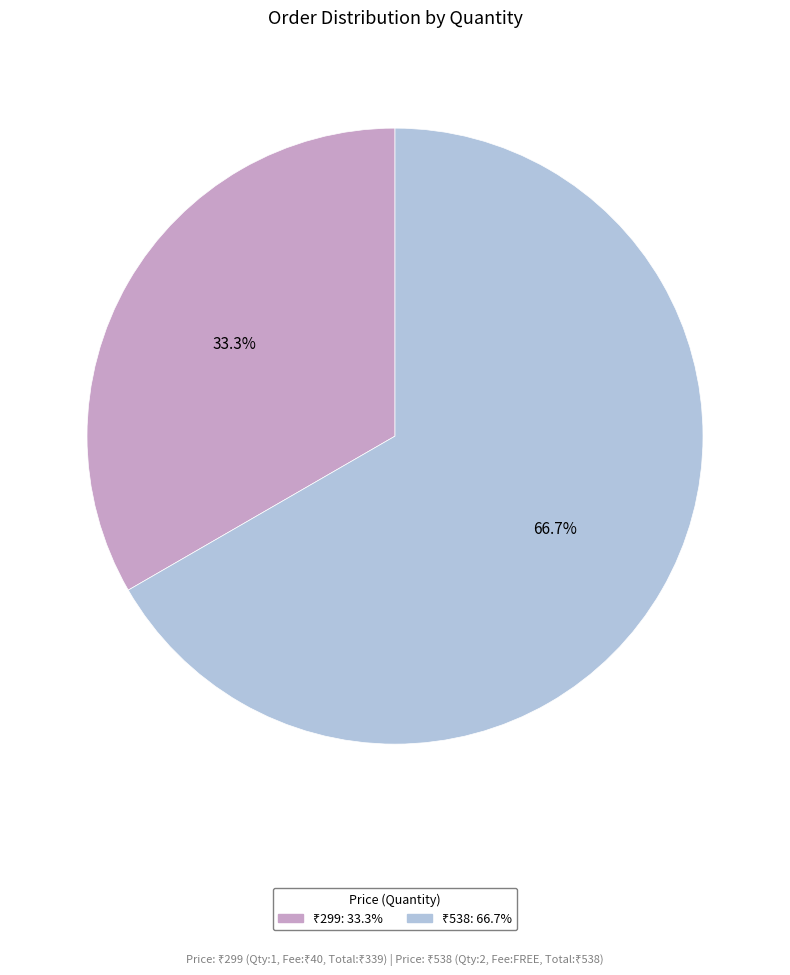

Is there any slice that represents more than half of the pie?

Yes